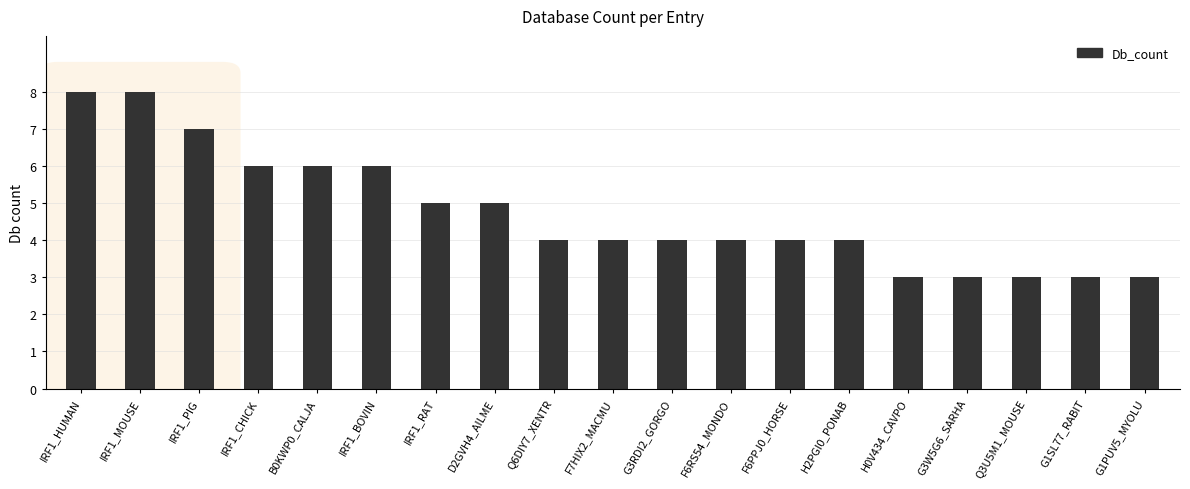

Approximately how many times larger is the value at F7HIX2_MACMU compared to IRF1_BOVIN?

0.7